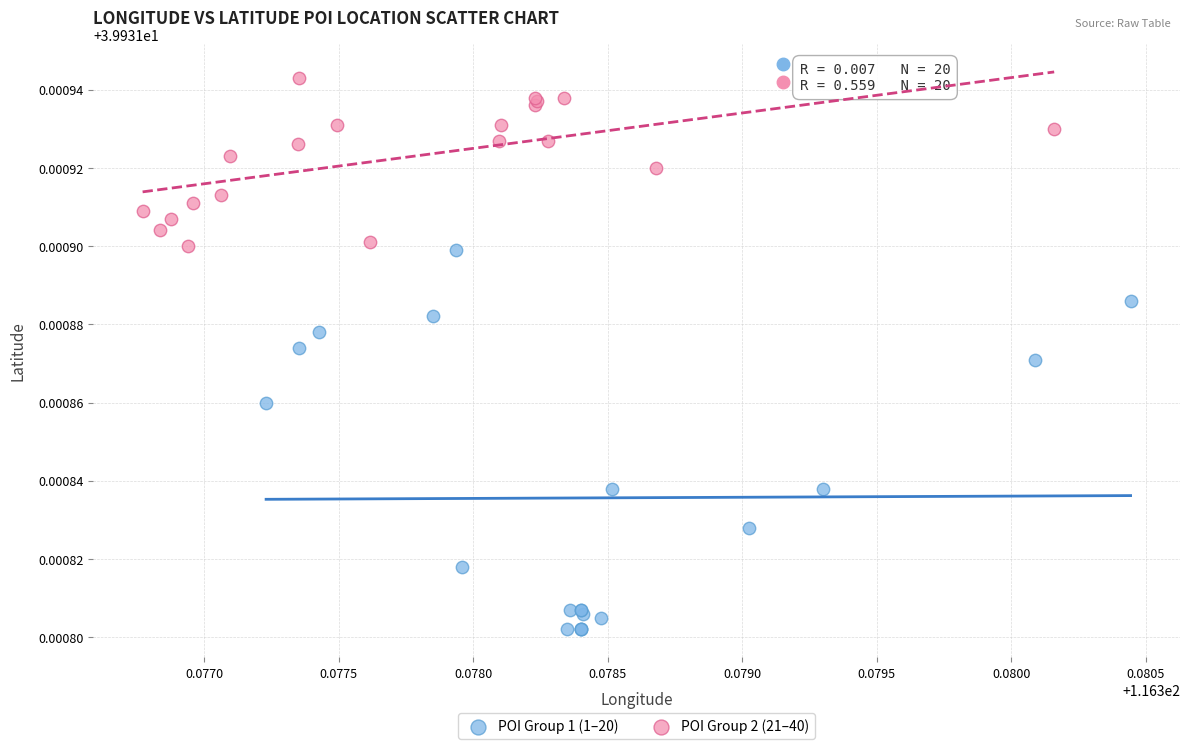

Which series has the largest Y range (max minus min)?

POI Group 1 (1–20)